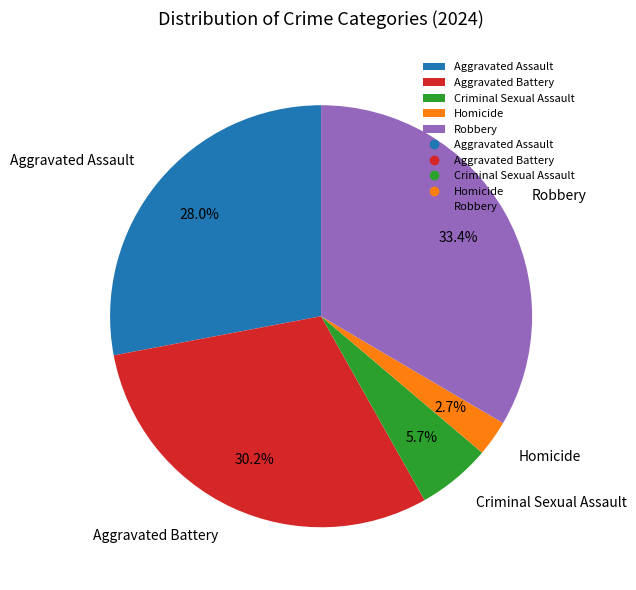

Between Aggravated Battery and Homicide, which is larger?

Aggravated Battery